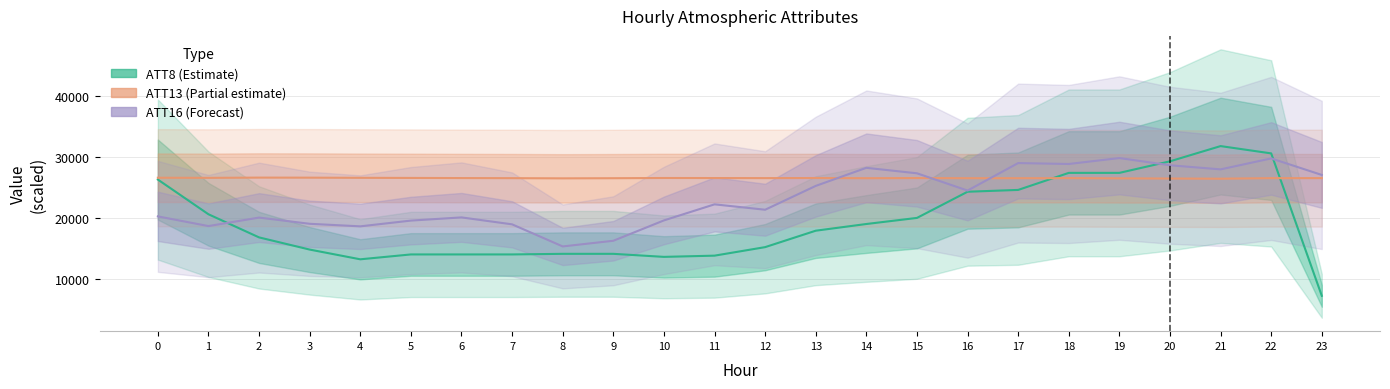

What is the greatest value displayed?

31800.0